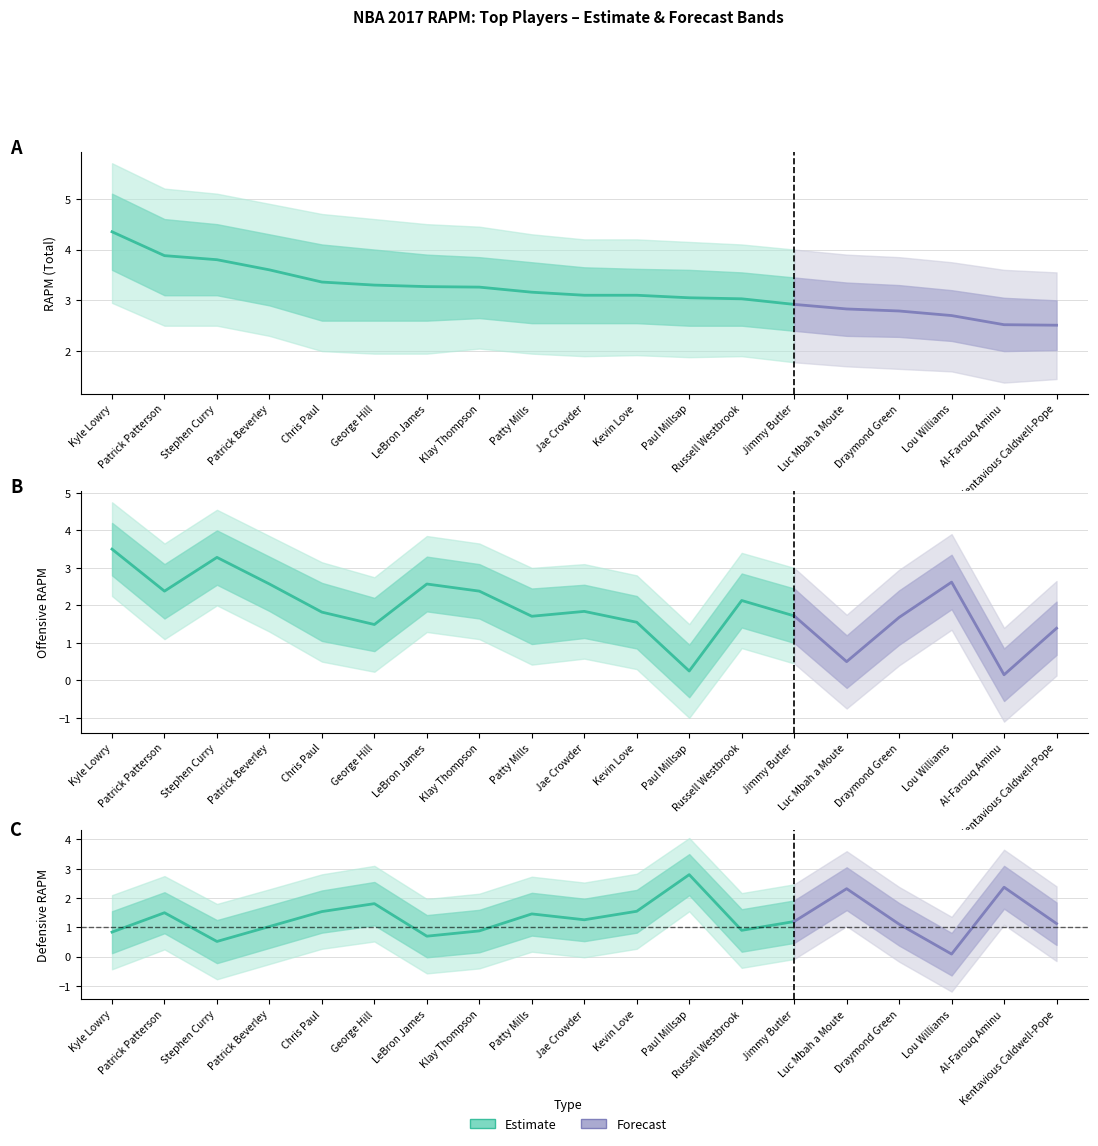

What position from the left is Al-Farouq Aminu?

18